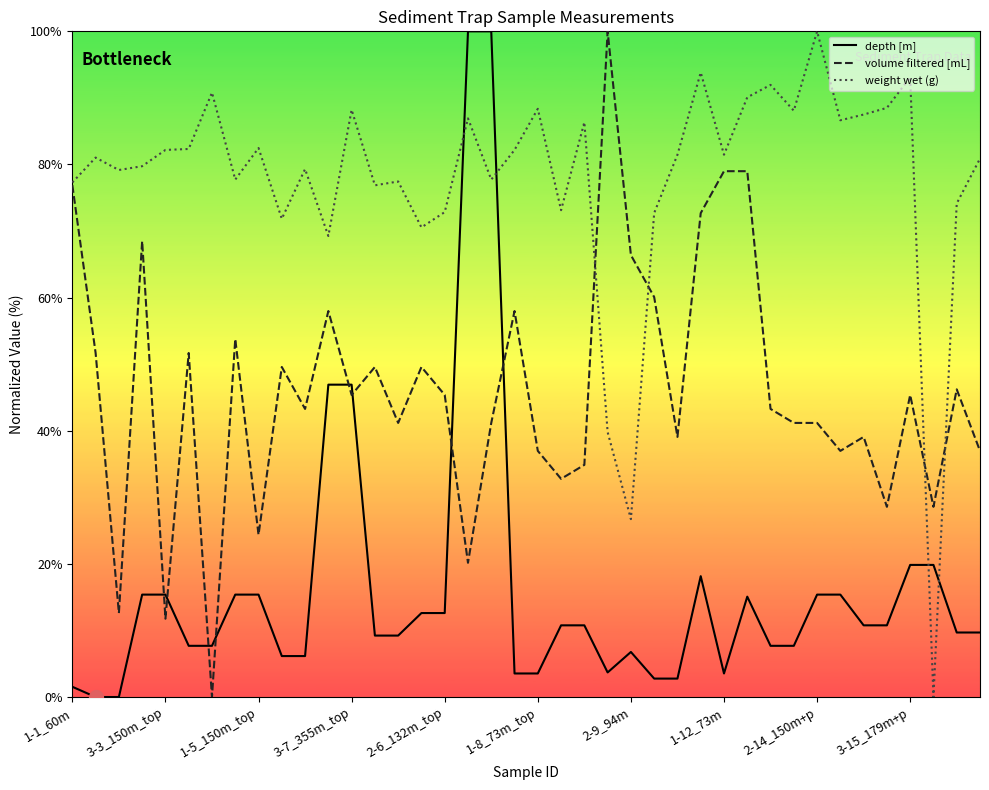

Which category has the highest value in the weight wet (g) series?

2-14_150m+p